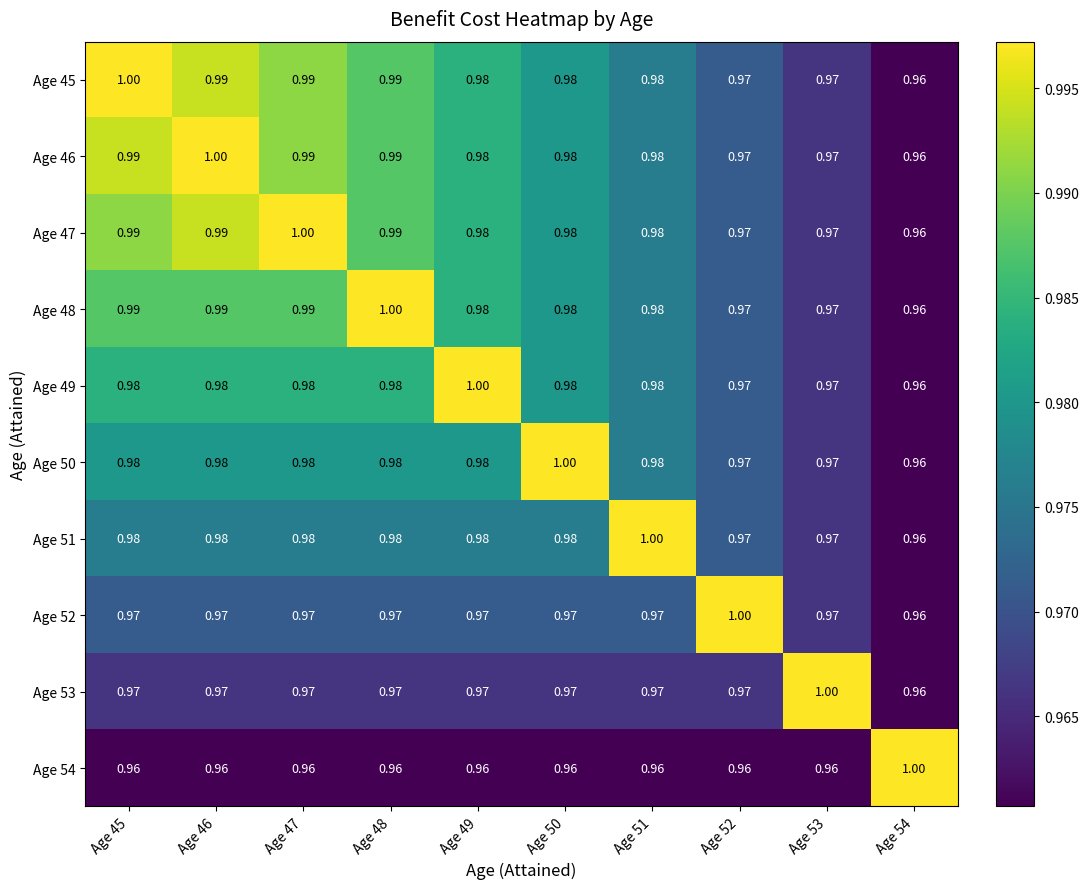

Is the value of Age 47 at Age 47 greater than the value of Age 51 at Age 45?

Yes